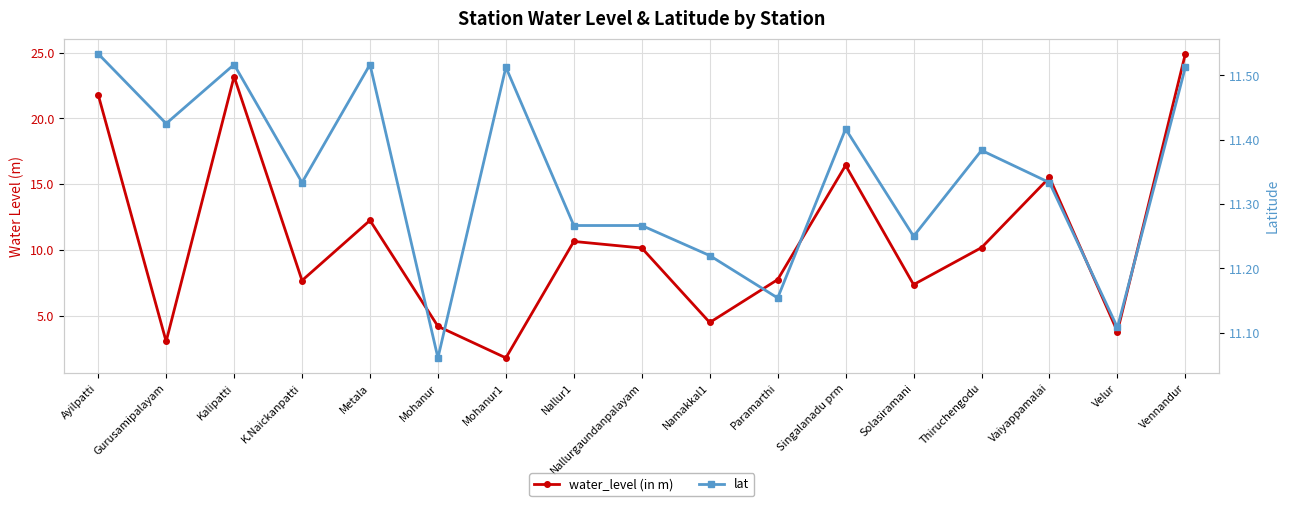

Where is the first local maximum for water_level (in m)?

Kalipatti